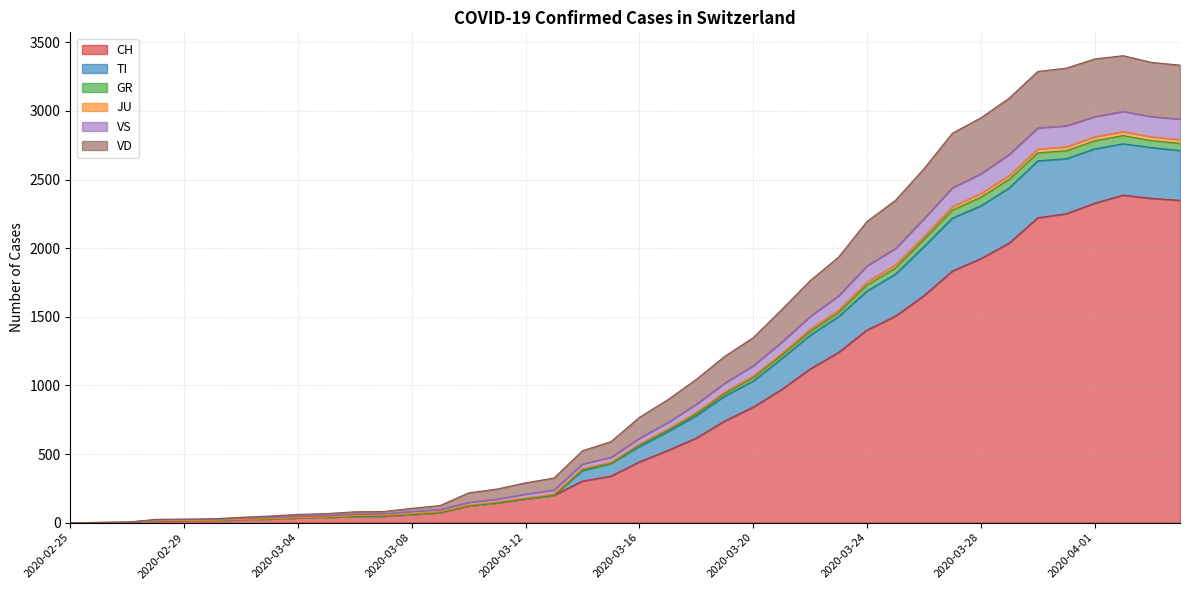

Where is the first local maximum for JU?

2020-04-02